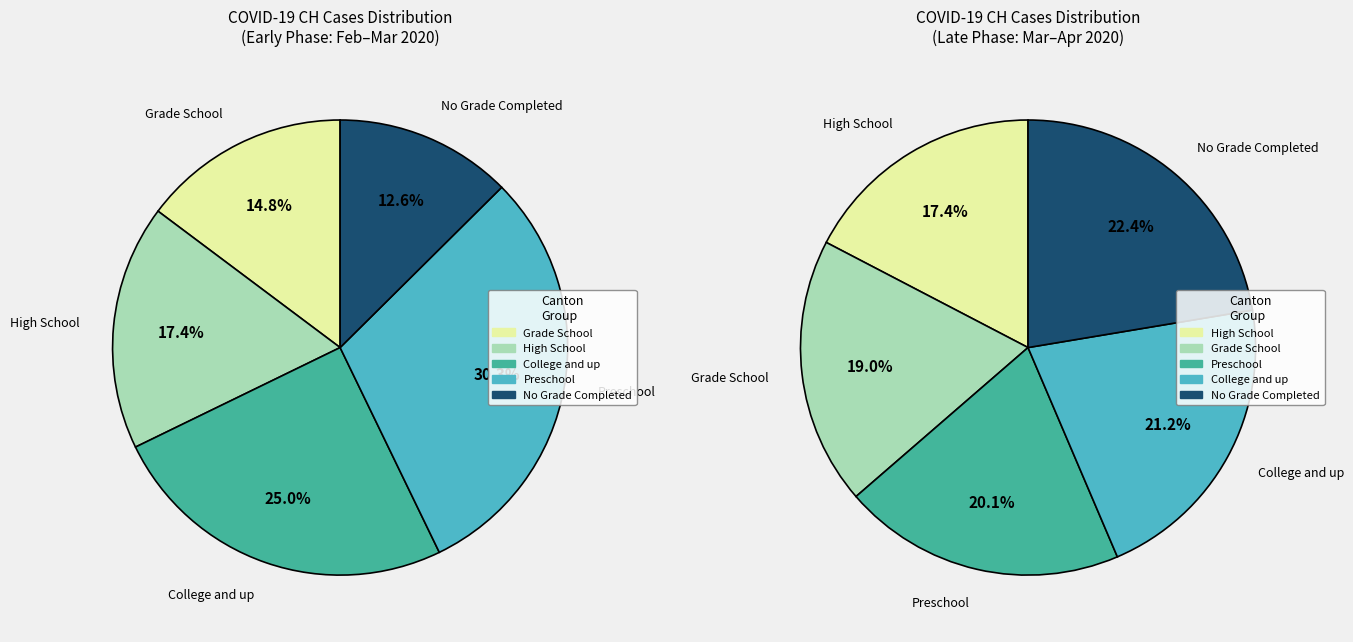

Is there a majority slice in this chart?

No